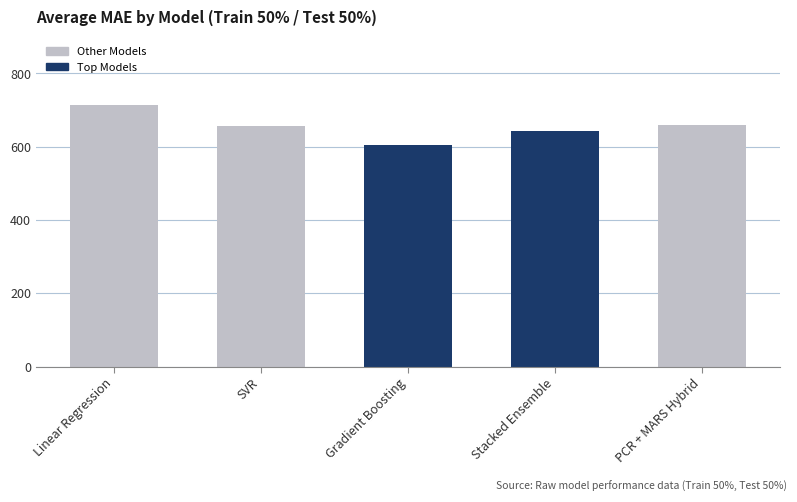

List the labels in order of value, smallest first.

Gradient Boosting, Stacked Ensemble, SVR, PCR + MARS Hybrid, Linear Regression